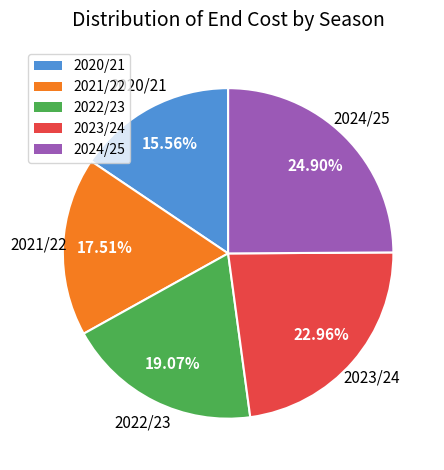

What percentage is the 2022/23 slice, to the nearest percent?

19%